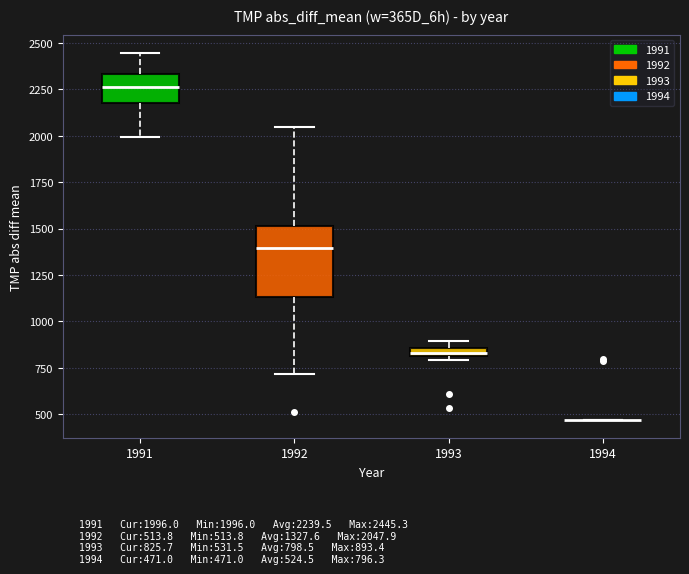

Which box is the tallest, from its lower edge to its upper edge?

1992